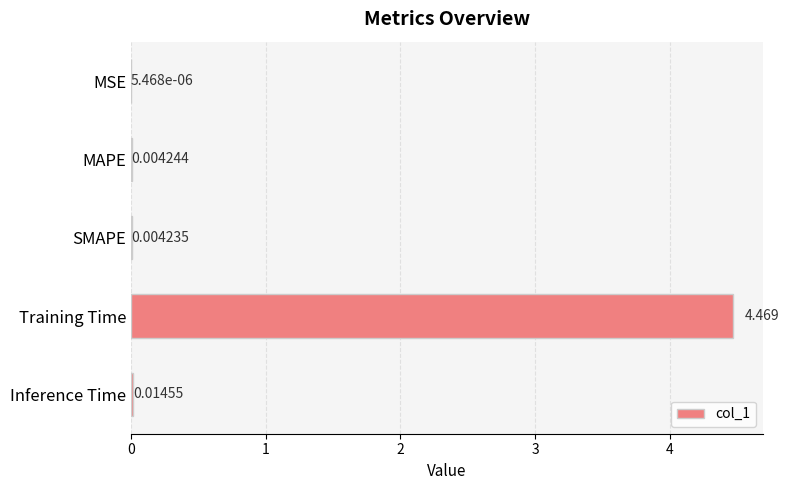

At which label is the value closest to 2?

Inference Time